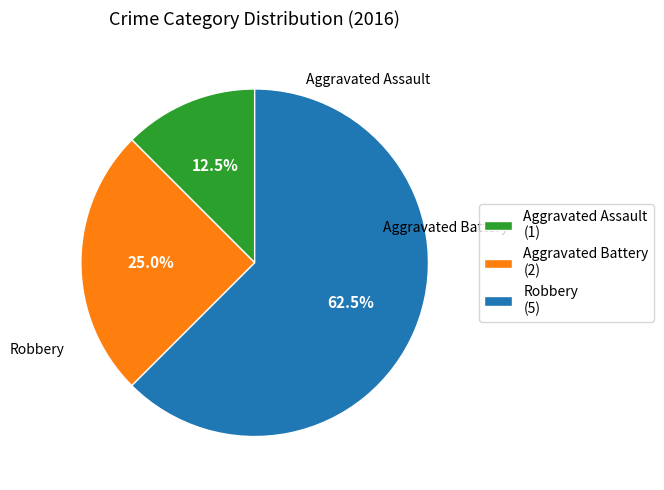

Is the sum of Aggravated Assault and Robbery greater than half?

Yes